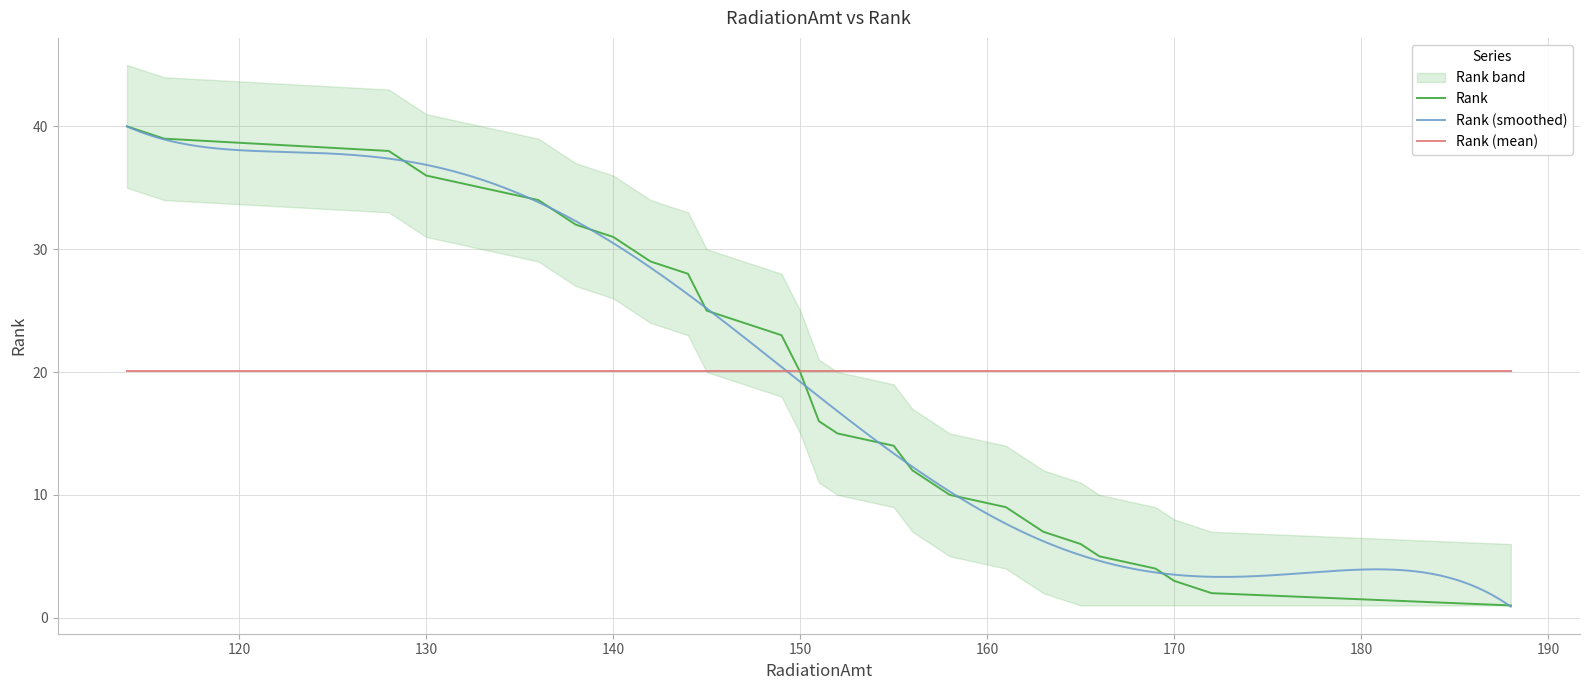

The value of Rank at 136 is 58. True or false?

False